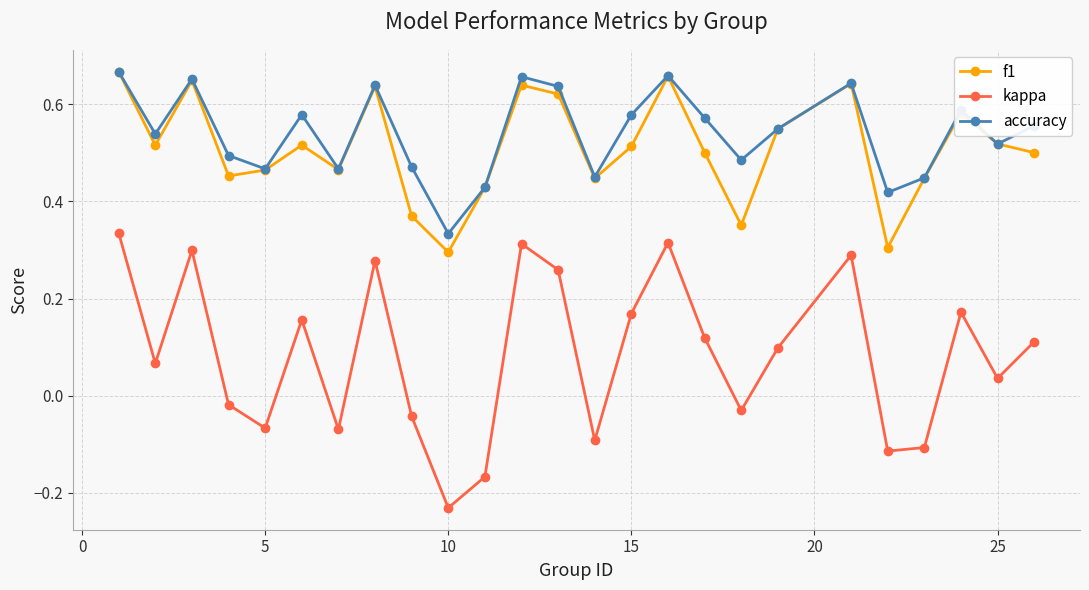

At how many categories does at least one series exceed 0?

25